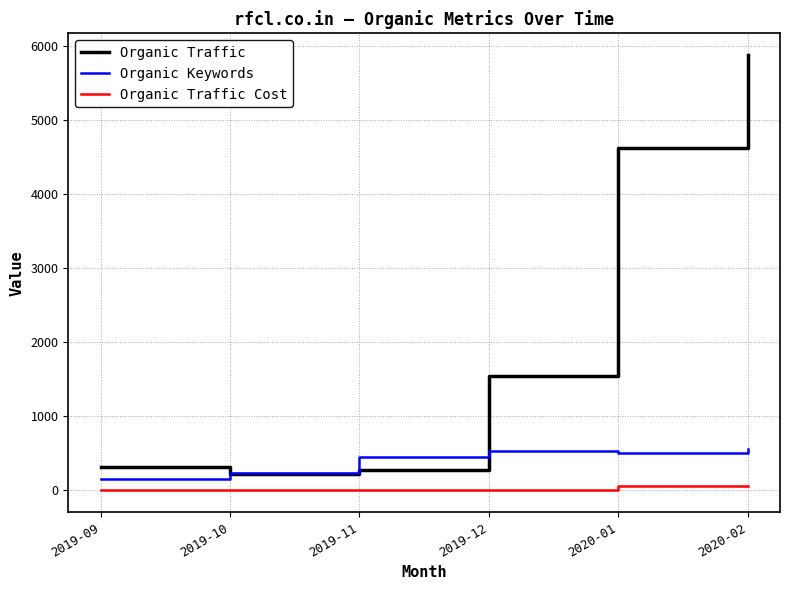

What is the difference between the Organic Traffic Cost values at 2019-12 and 2020-01?

52